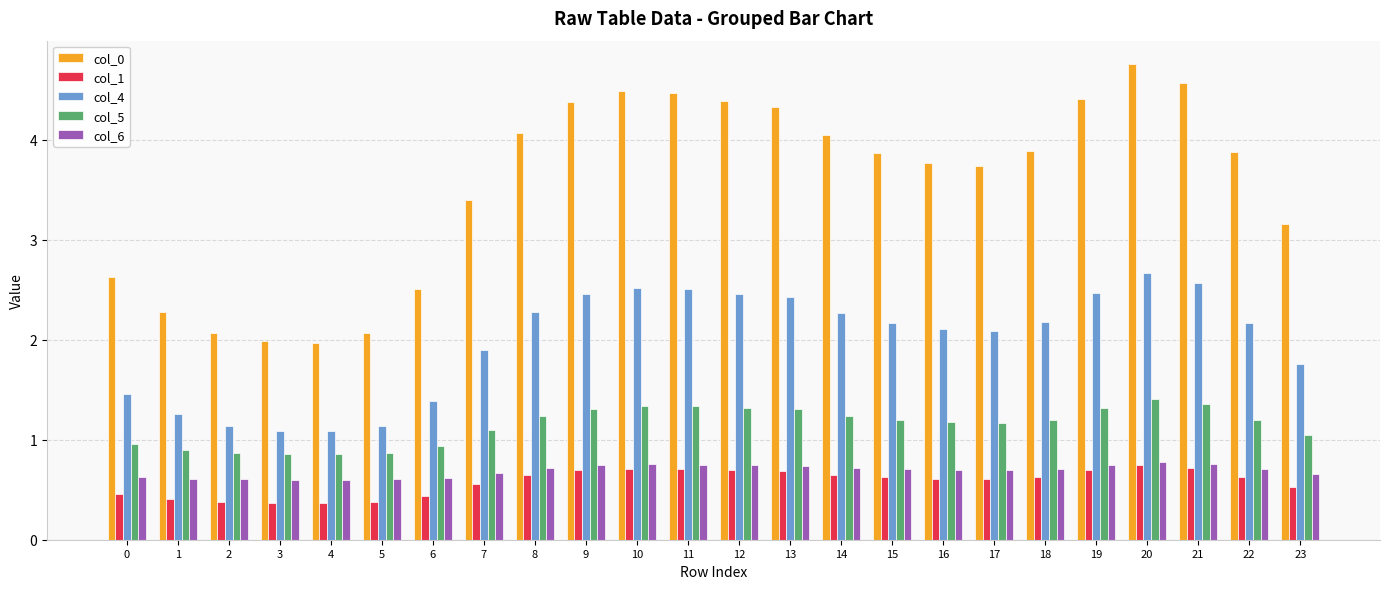

What is the greatest value displayed?

4.8